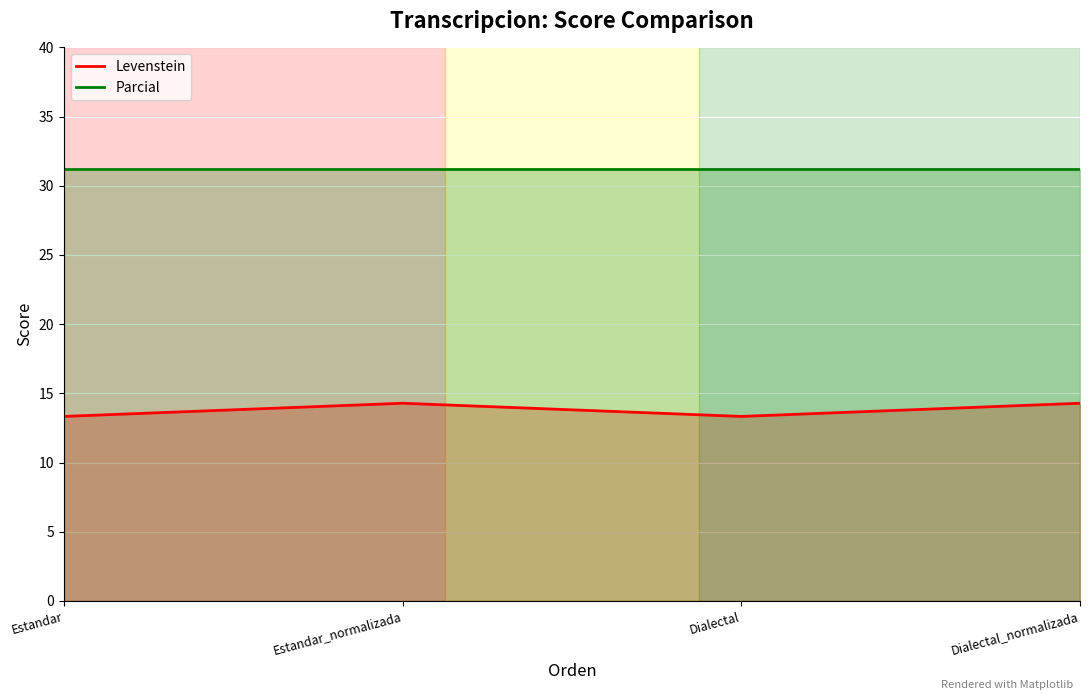

Does the chart display data point markers on the line(s)?

No